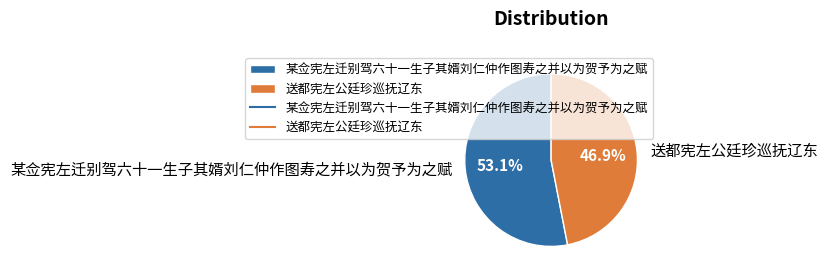

What is the majority slice?

某佥宪左迁别驾六十一生子其婿刘仁仲作图寿之并以为贺予为之赋